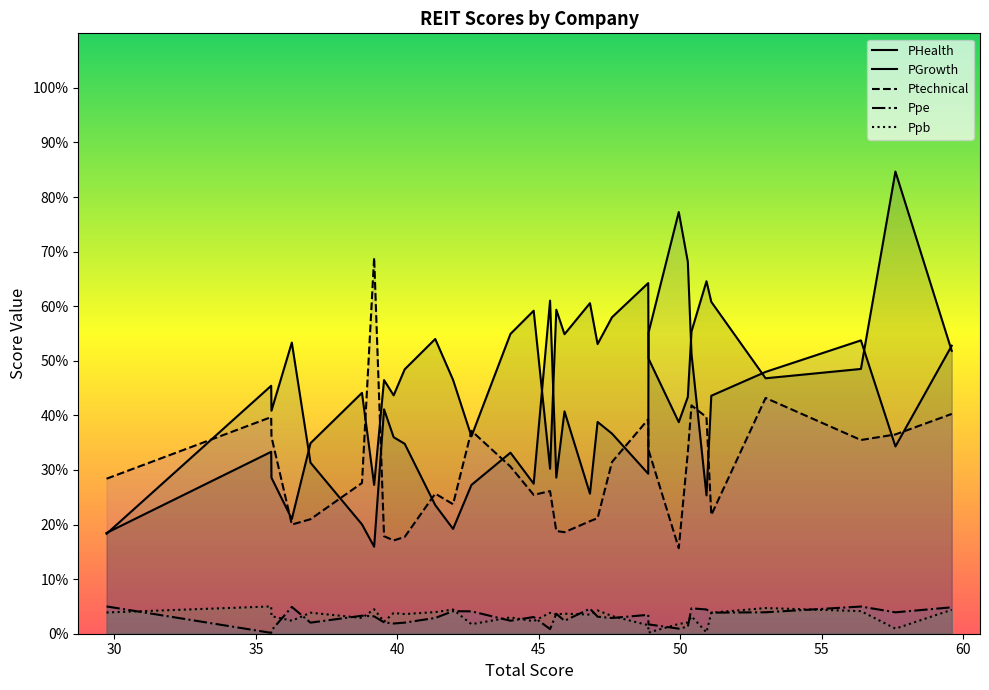

What is the difference between the second highest and second lowest values in the PGrowth series?

49.8